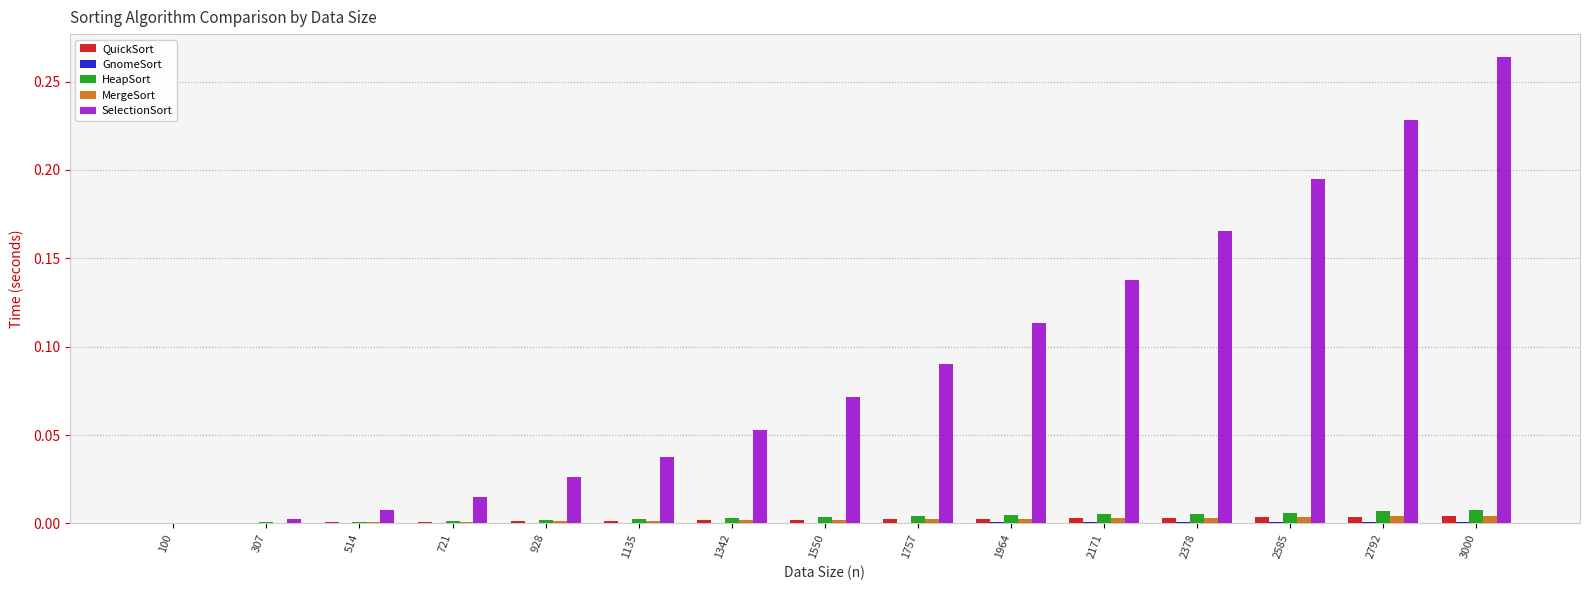

The SelectionSort series shows 0.3 at 2378. True or false?

False